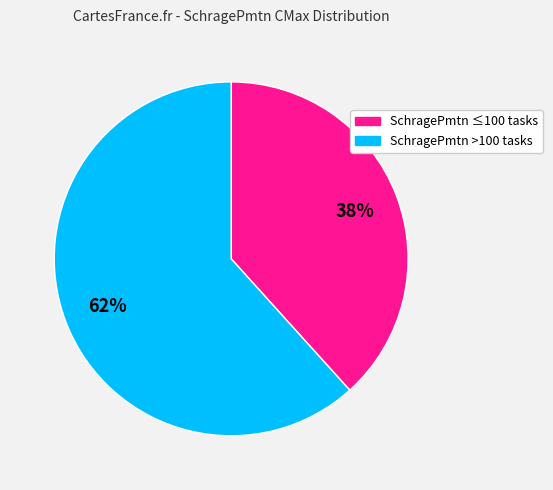

To the nearest percent, what is the average slice percentage?

50%